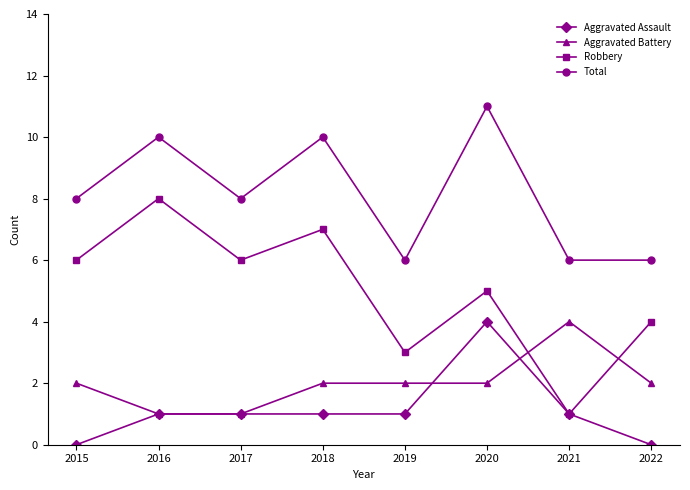

What is the difference between the maximum and minimum values in the Total series?

5